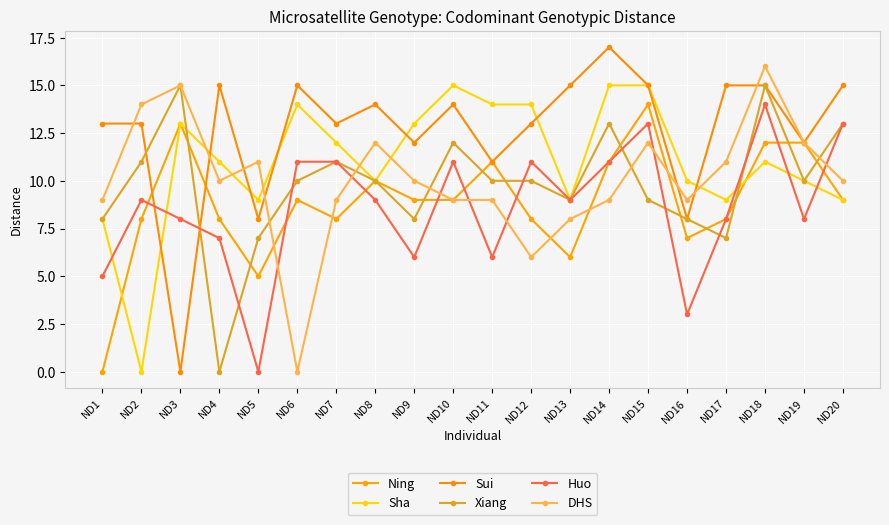

How many data points does each series have?

20